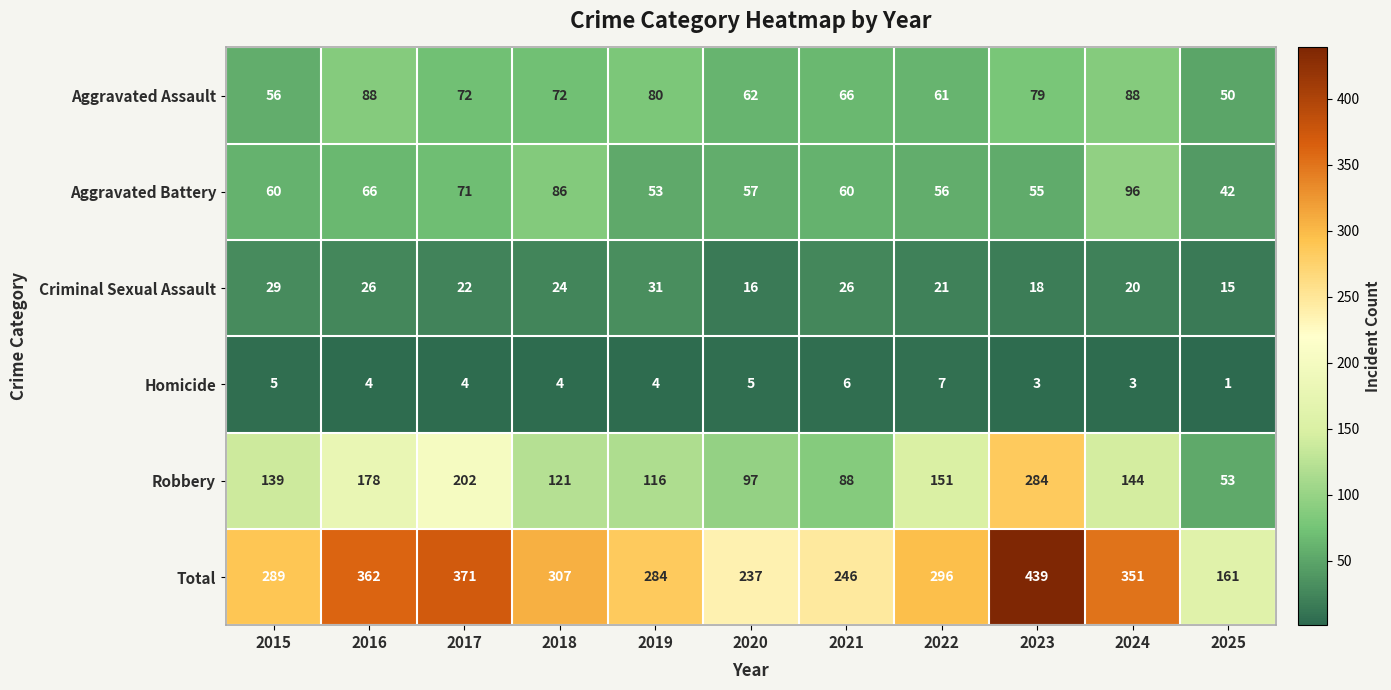

What is the minimum value shown in the chart?

1